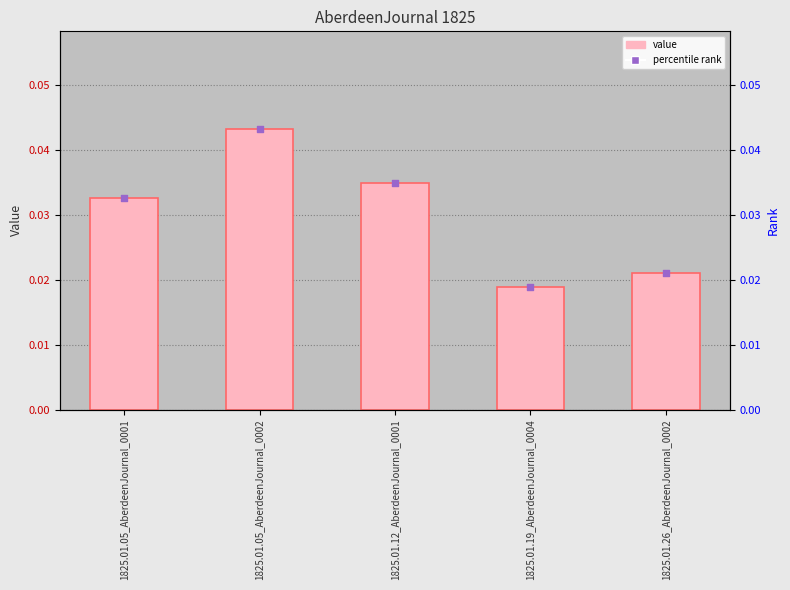

Is the value of percentile rank at 1825.01.05_AberdeenJournal_0001 greater than the value of value at 1825.01.12_AberdeenJournal_0001?

No